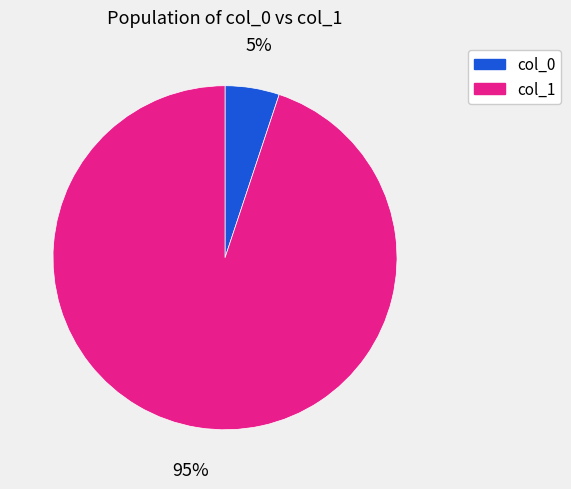

Between col_1 and col_0, which is larger?

col_1